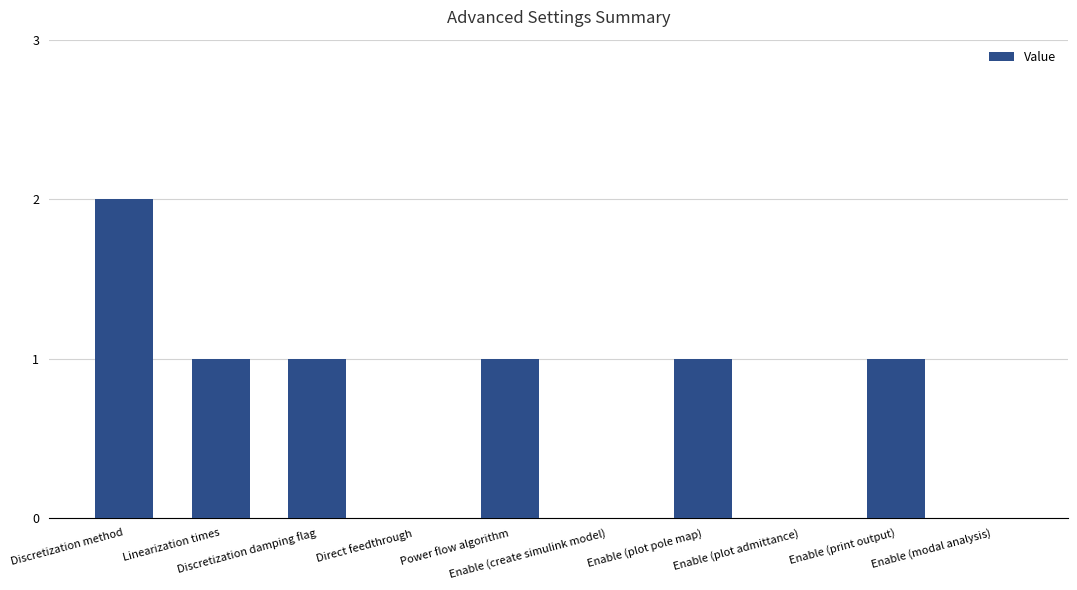

What is the greatest value displayed?

2